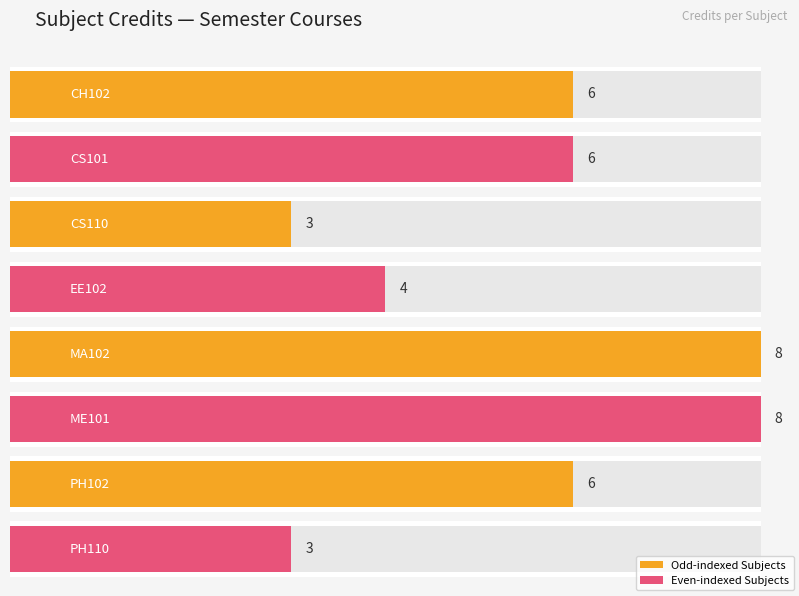

How many data points are above 6?

2